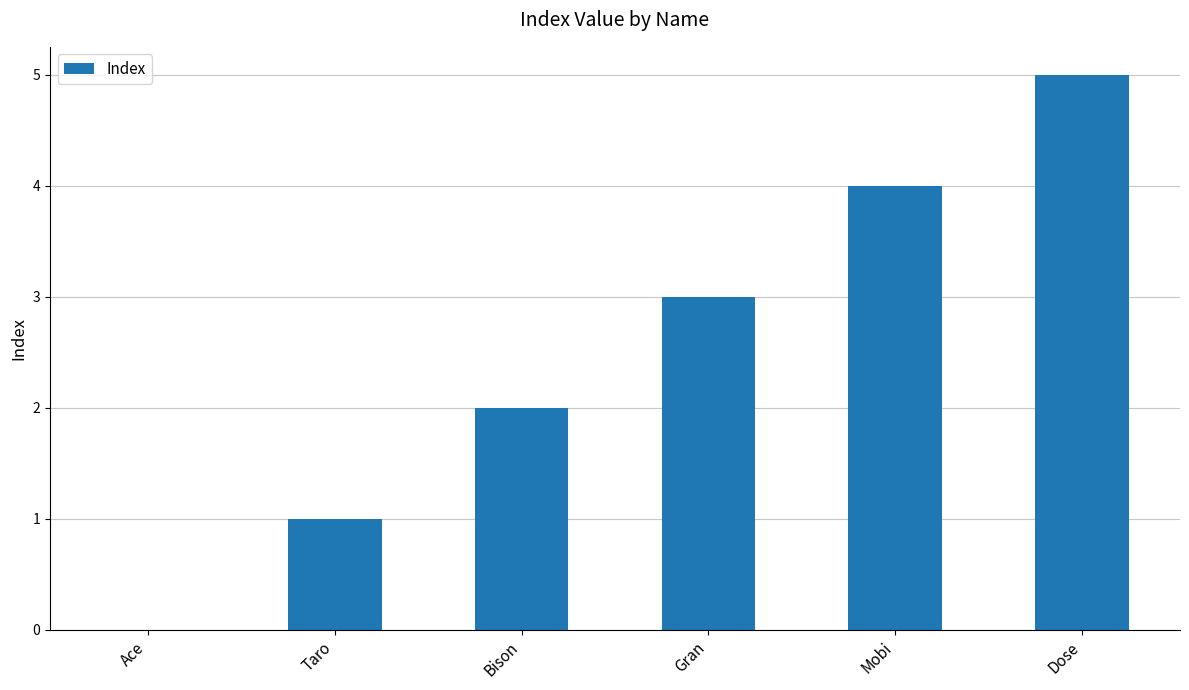

Does the chart contain stacked bars?

No